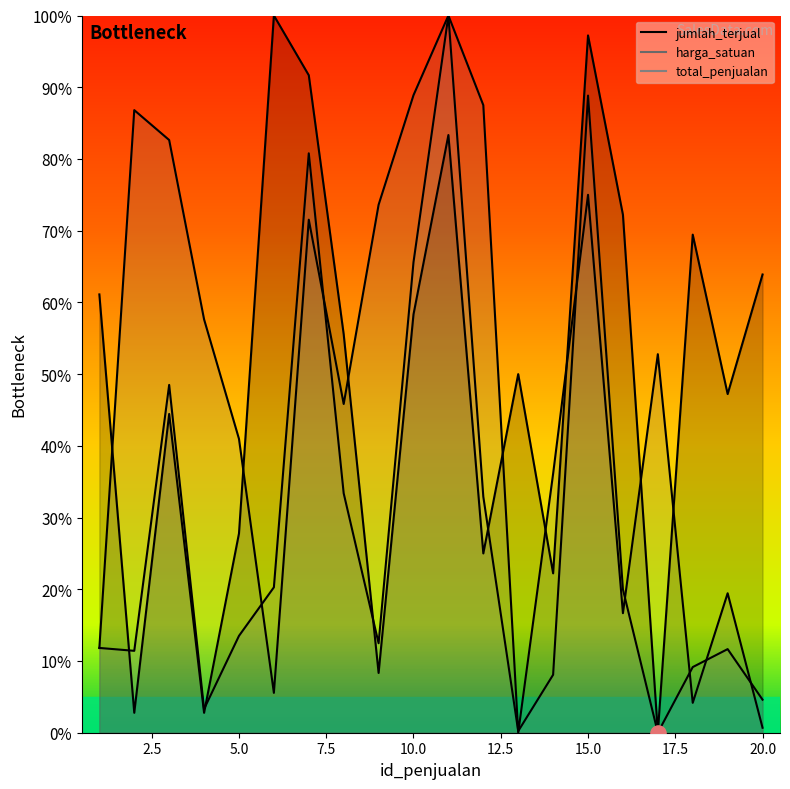

At how many categories does at least one series exceed 29?

20